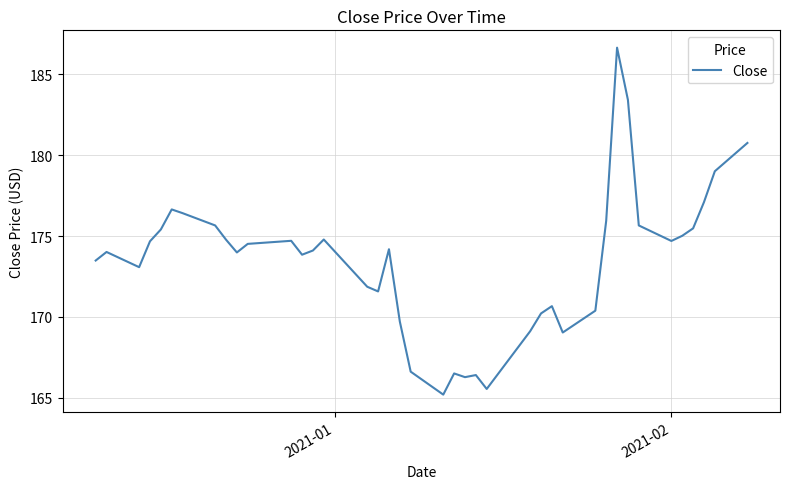

What is the smallest value displayed?

165.2